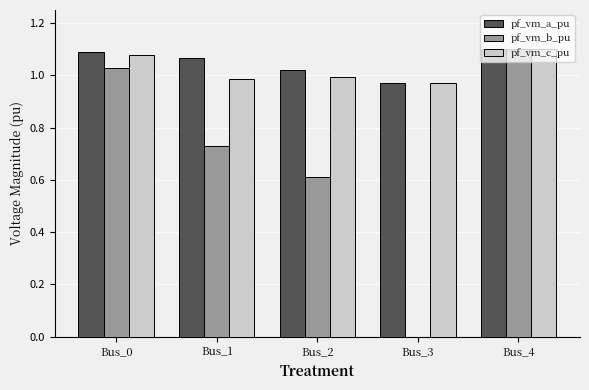

How many categories are shown in the chart?

5